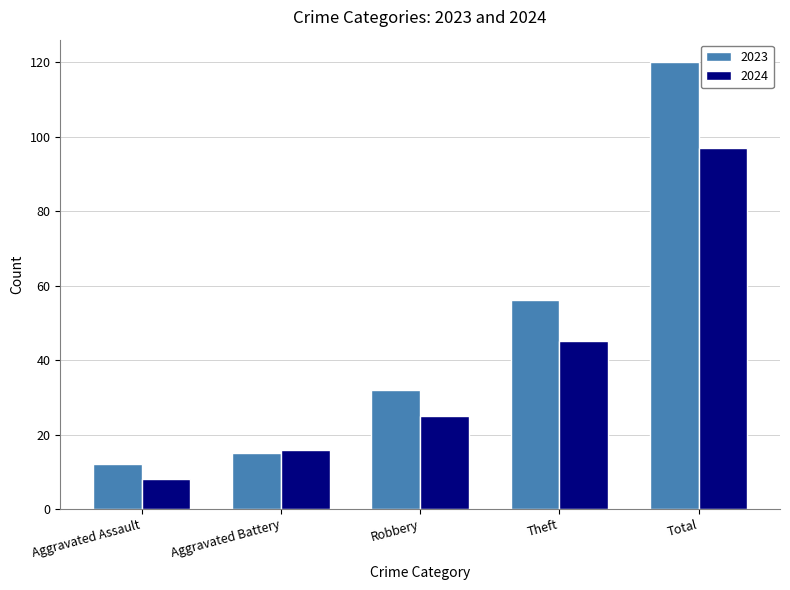

Reading right to left, list all the values displayed in this chart.

2023: 120	56	32	15	12
2024: 97	45	25	16	8